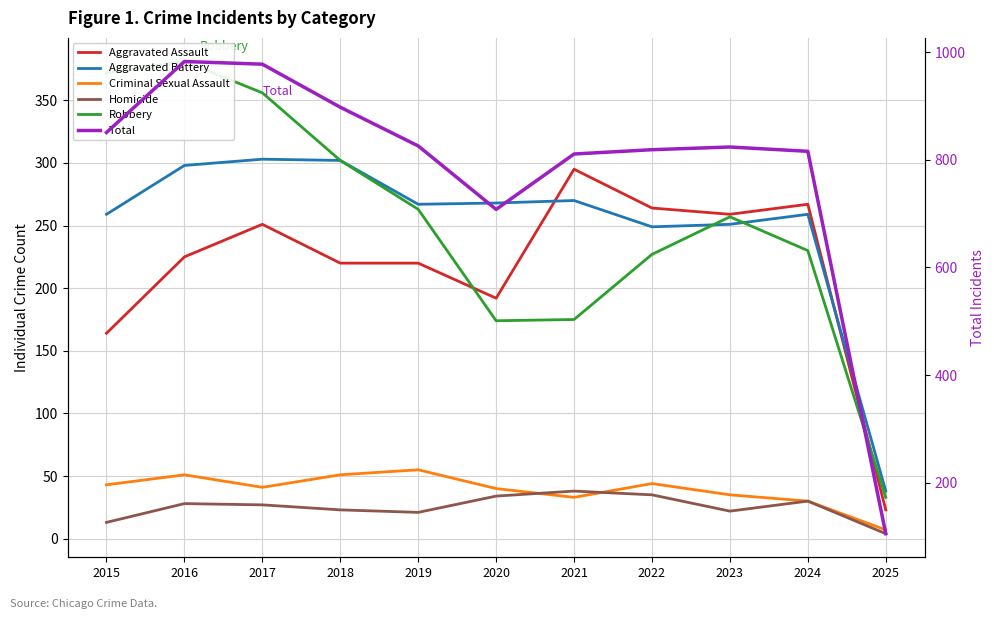

How many data points in Robbery are above 257?

5